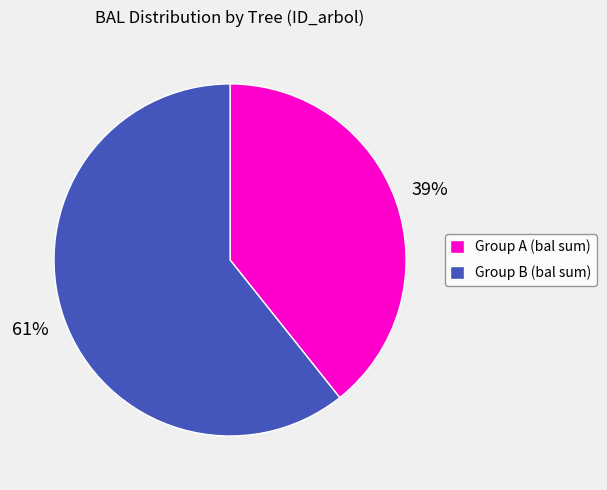

True or false: Group B (bal sum) accounts for 61% of the total.

True